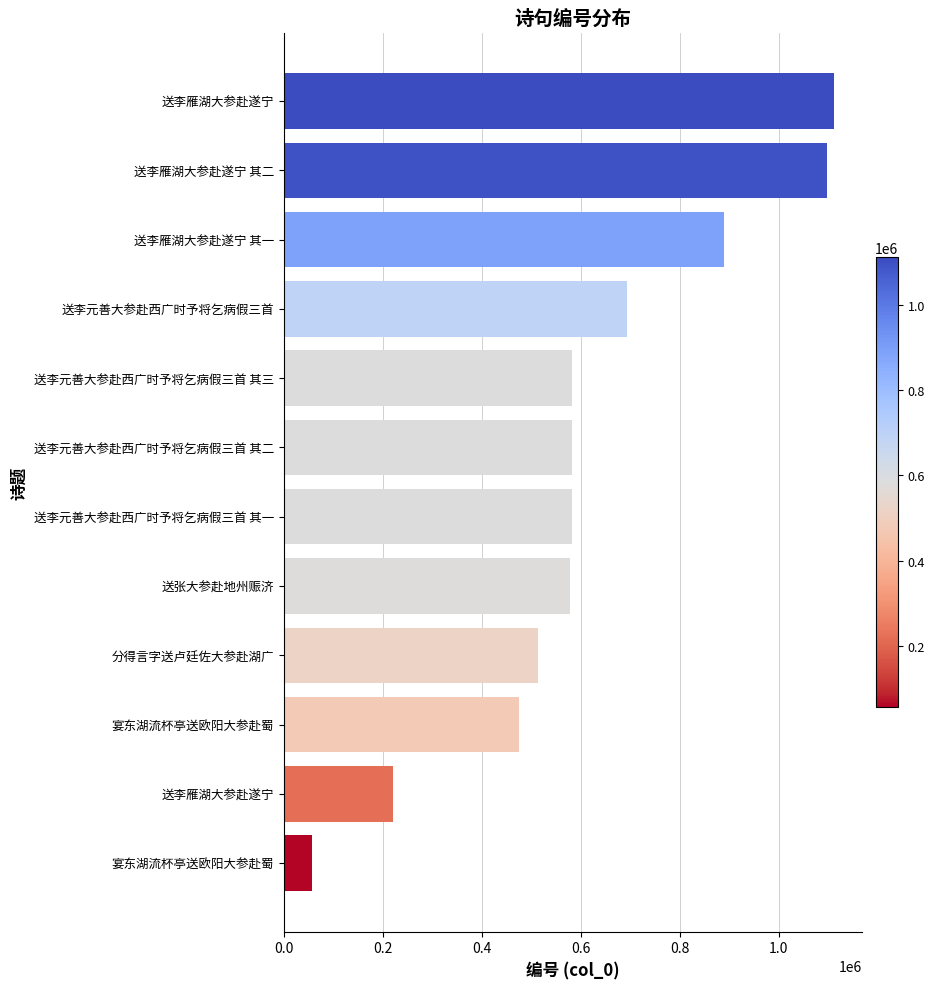

Where is the data nearest to the value 584286?

送李元善大参赴西广时予将乞病假三首 其三